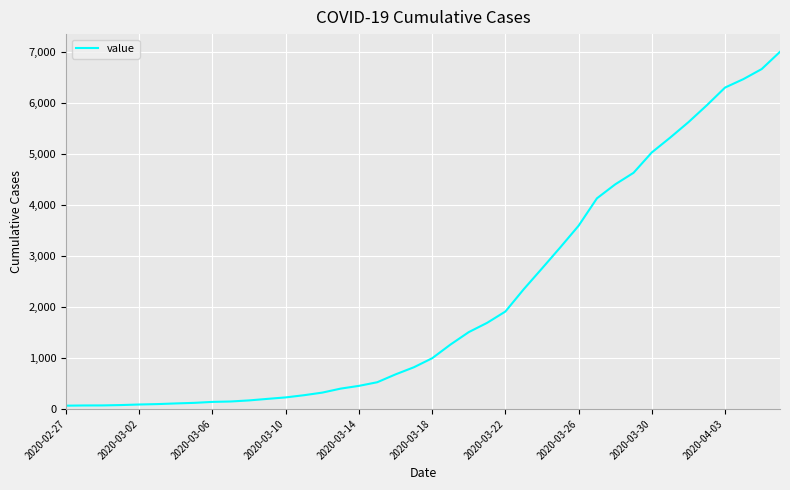

What is the greatest value displayed?

6995